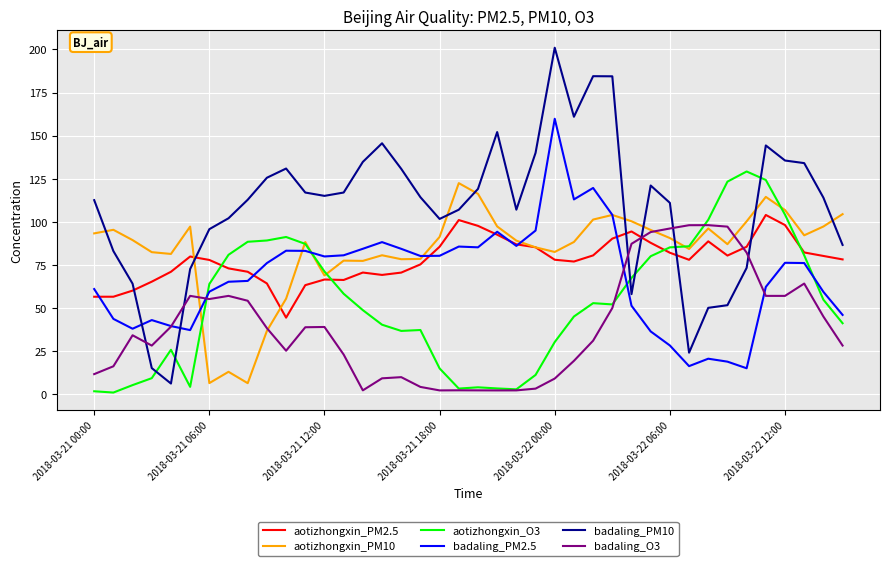

Which series has the largest total across all categories?

badaling_PM10